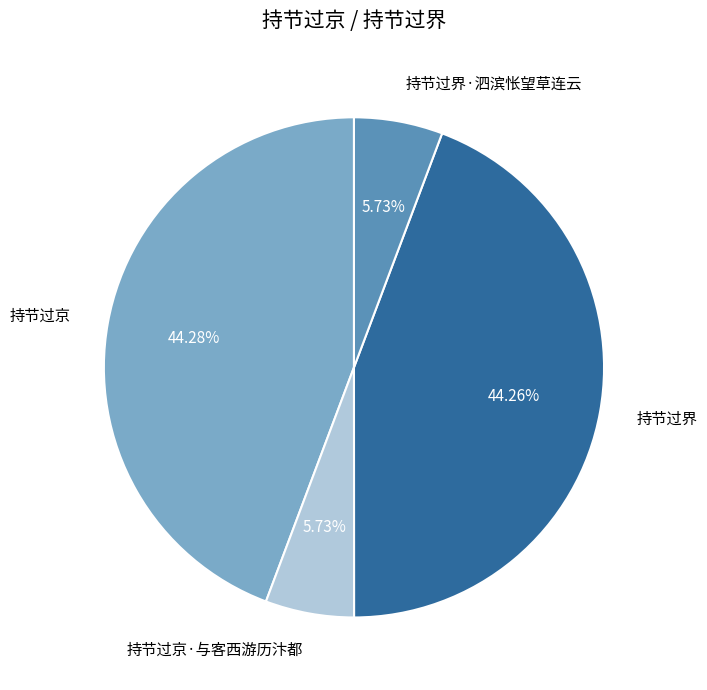

Does 持节过界 represent more than half of the total?

No